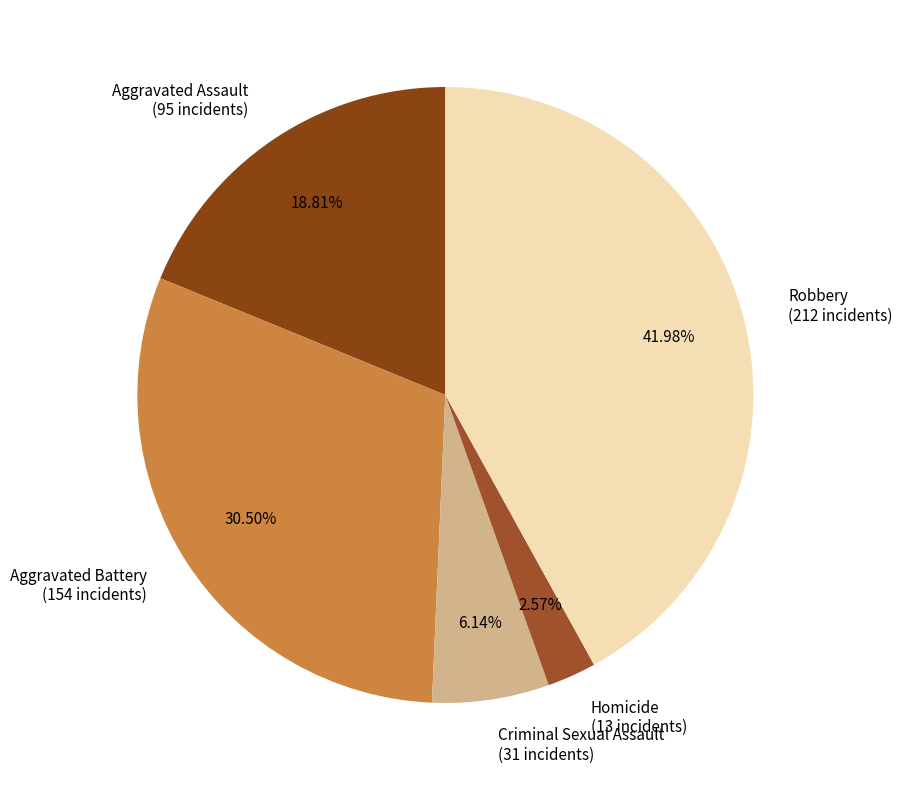

Approximately how many times larger is the value at Aggravated Battery compared to Robbery?

0.7